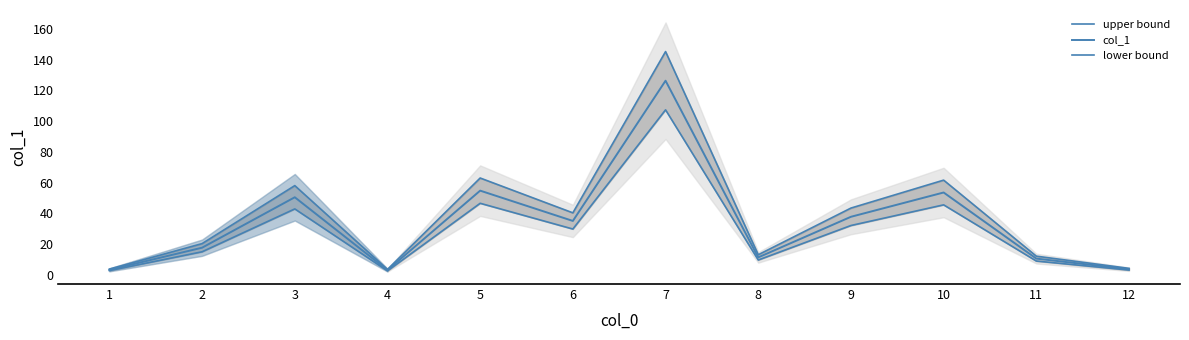

In col_1, how many points are lower than both neighbors (excluding endpoints)?

3